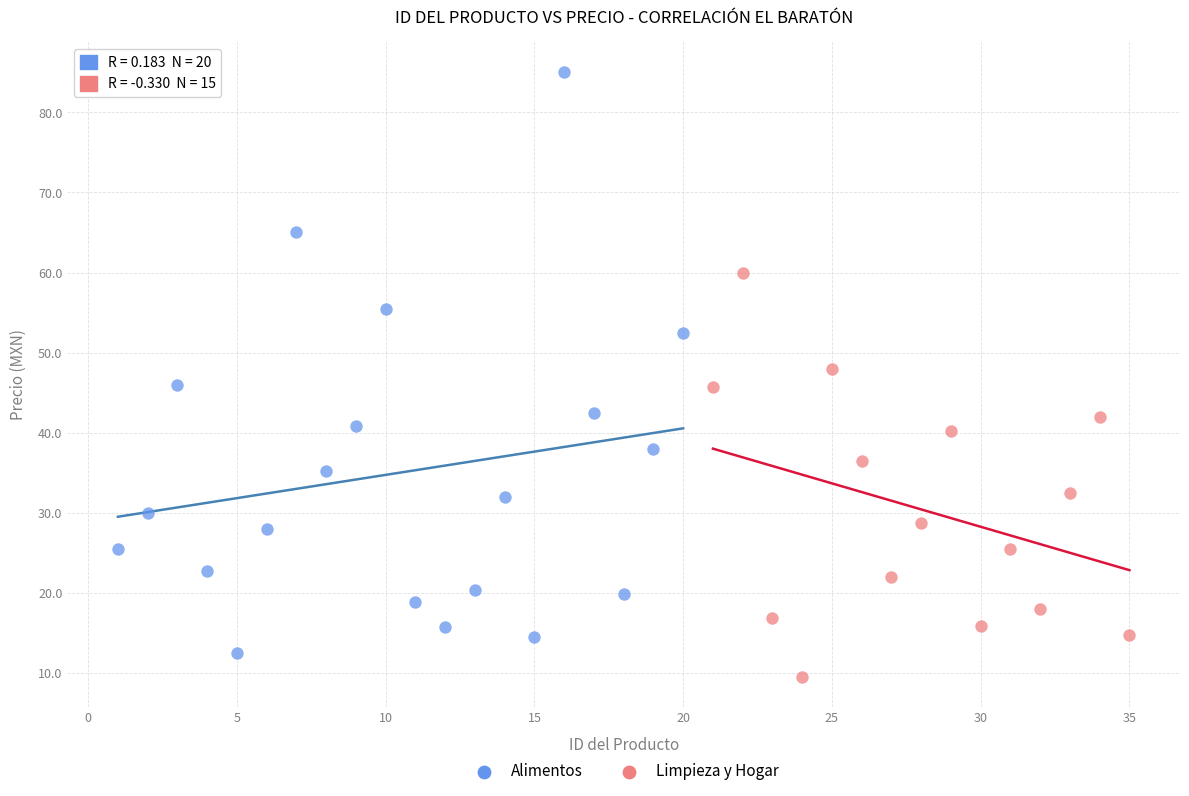

Which series reaches the maximum Y coordinate?

Alimentos